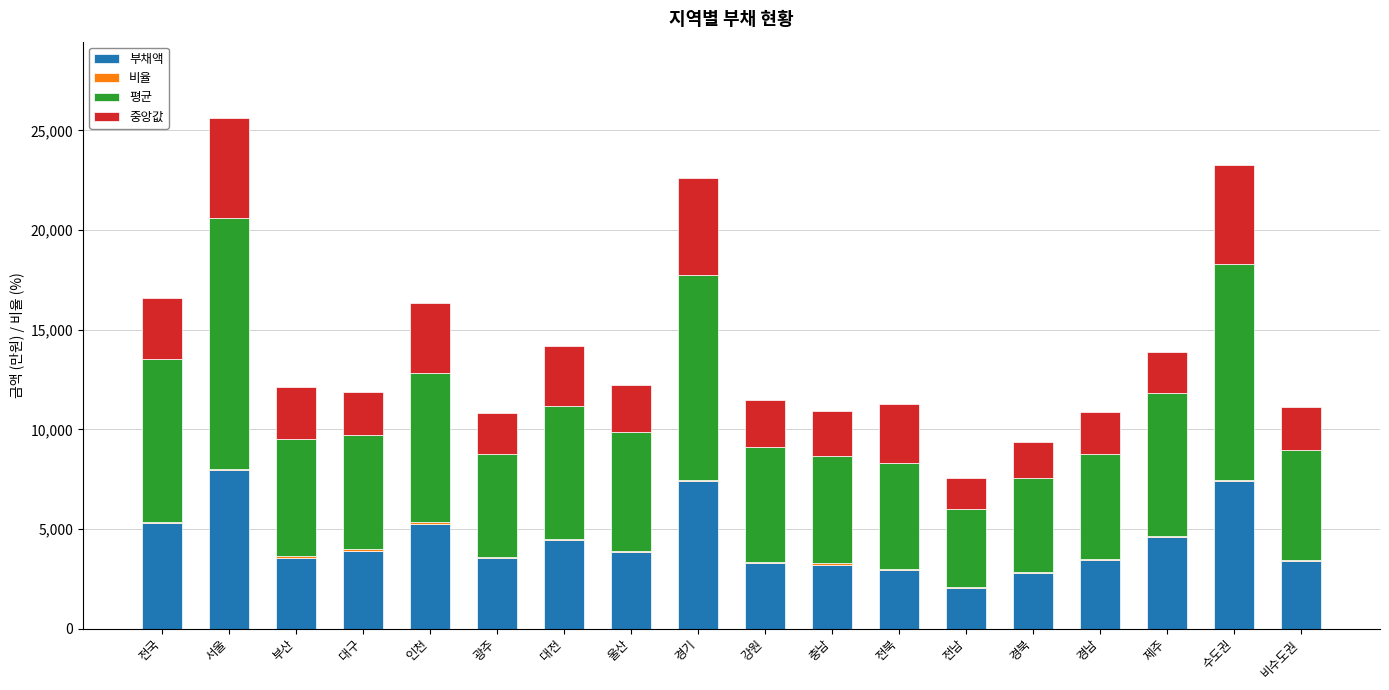

True or false: 부채액 has a value of 11560.8 at 경기.

False